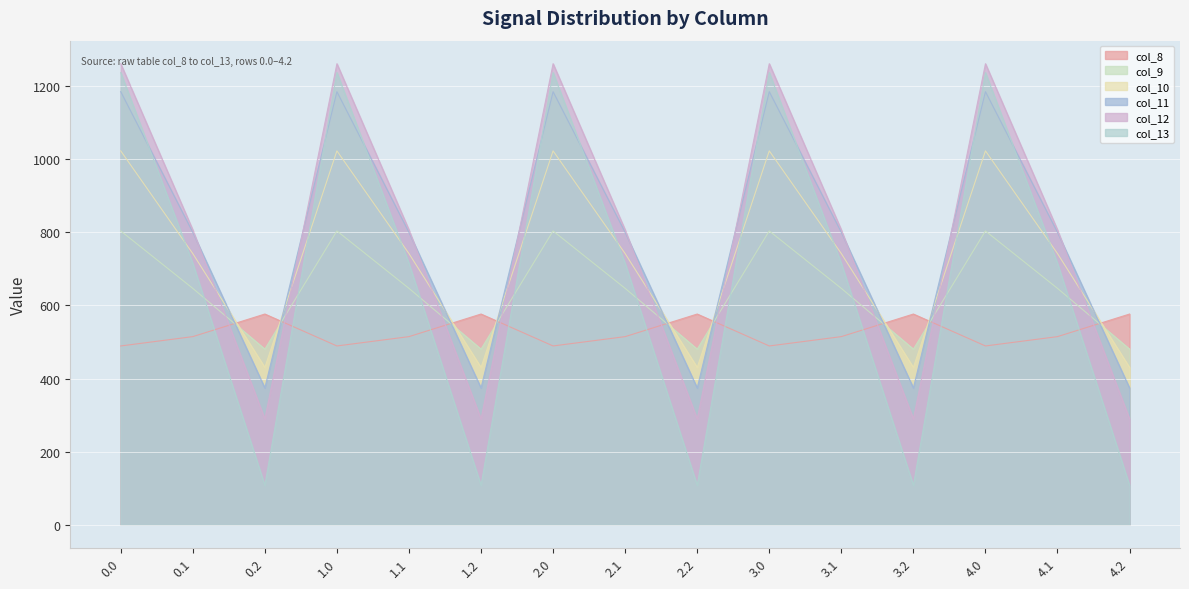

What is the label of the 4th point from the left?

1.0